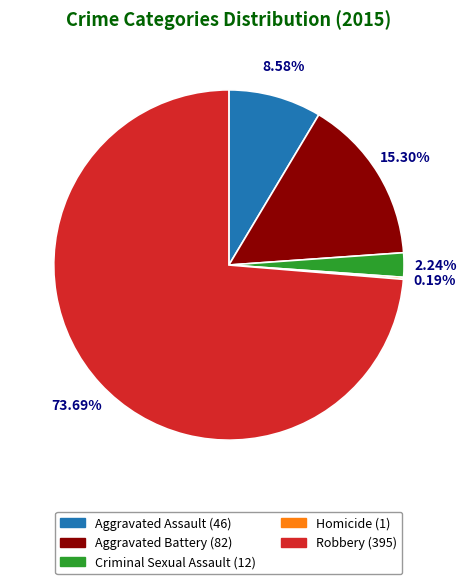

Which has a higher value, Aggravated Assault or Aggravated Battery?

Aggravated Battery